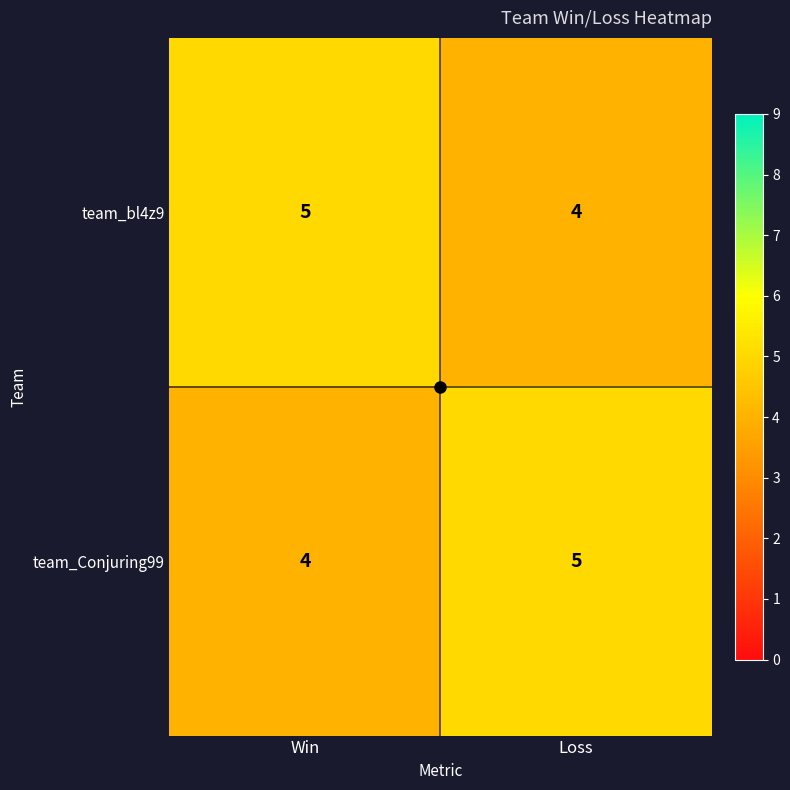

What is the highest value of the team_bl4z9 series?

5